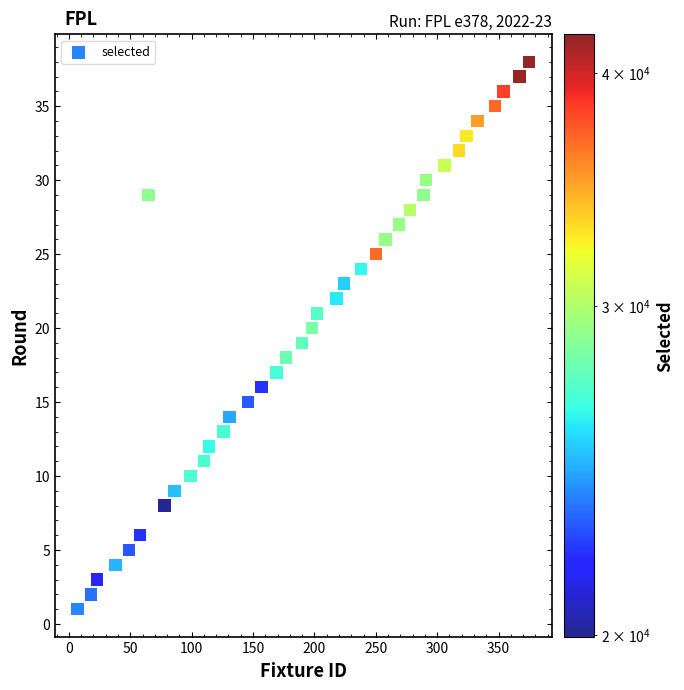

What is the range of X values (max minus min)?

368